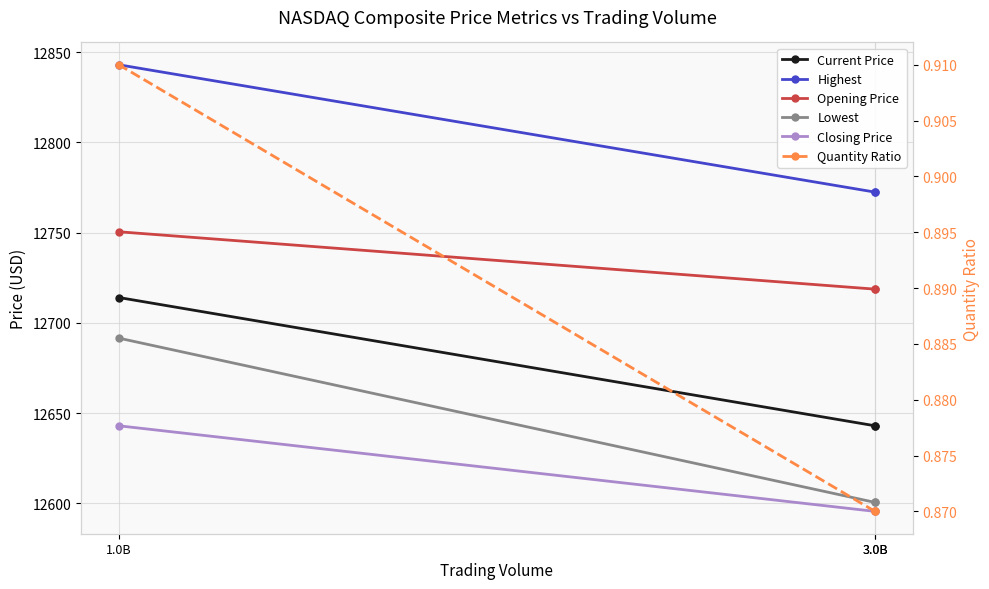

What is the approximate value of Quantity Ratio at 3.0B?

0.9